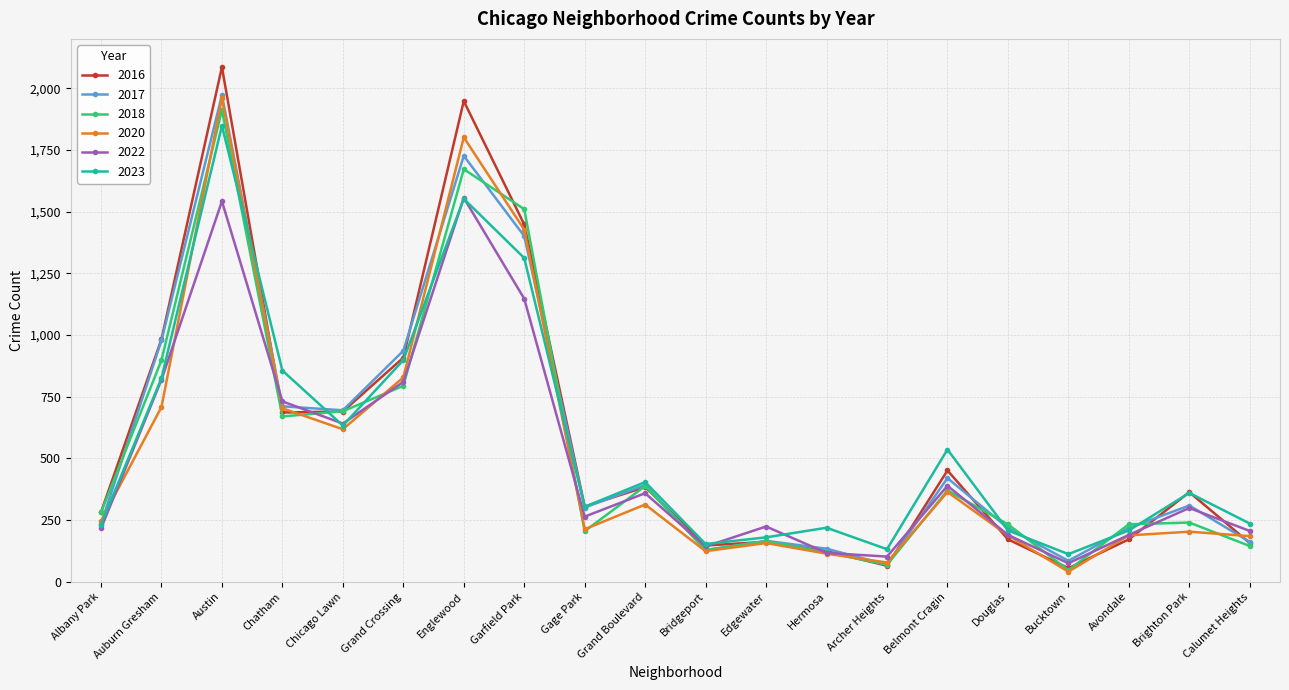

Between Gage Park and Bucktown, which series saw the biggest shift?

2016